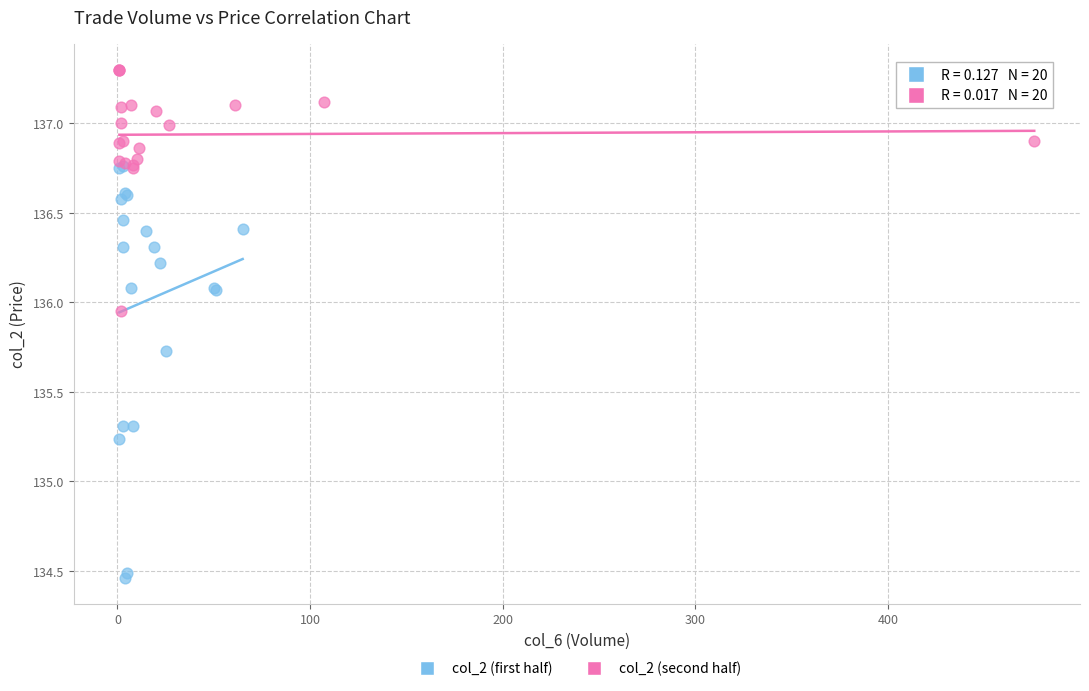

Which series reaches the minimum Y coordinate?

col_2 (first half)